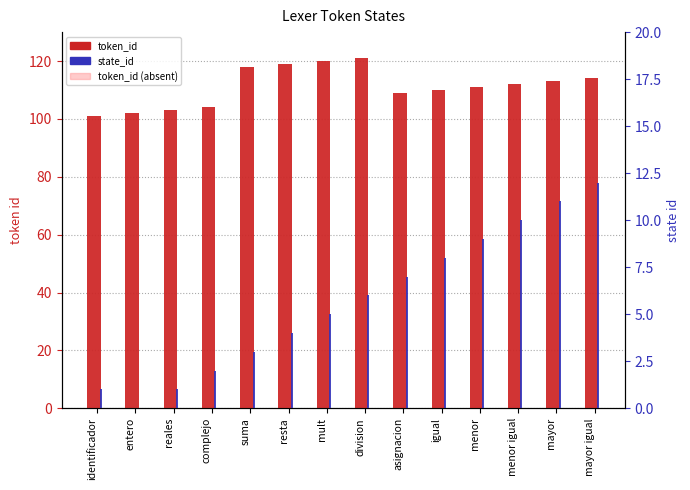

At which category is the sum across all series the highest?

division